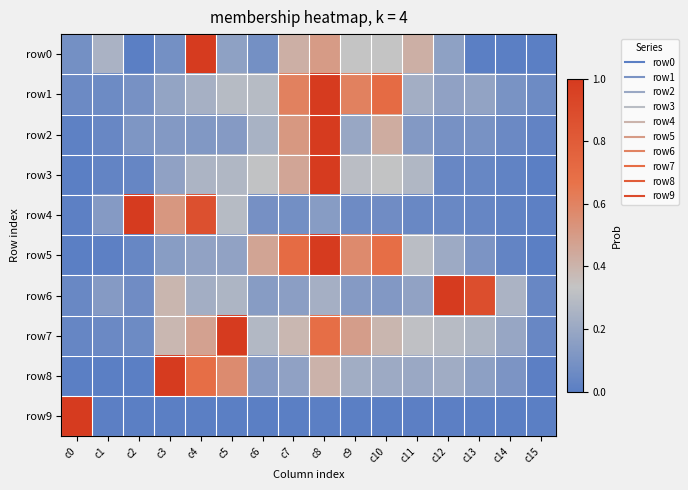

Which series changed the most between c4 and c10?

row4